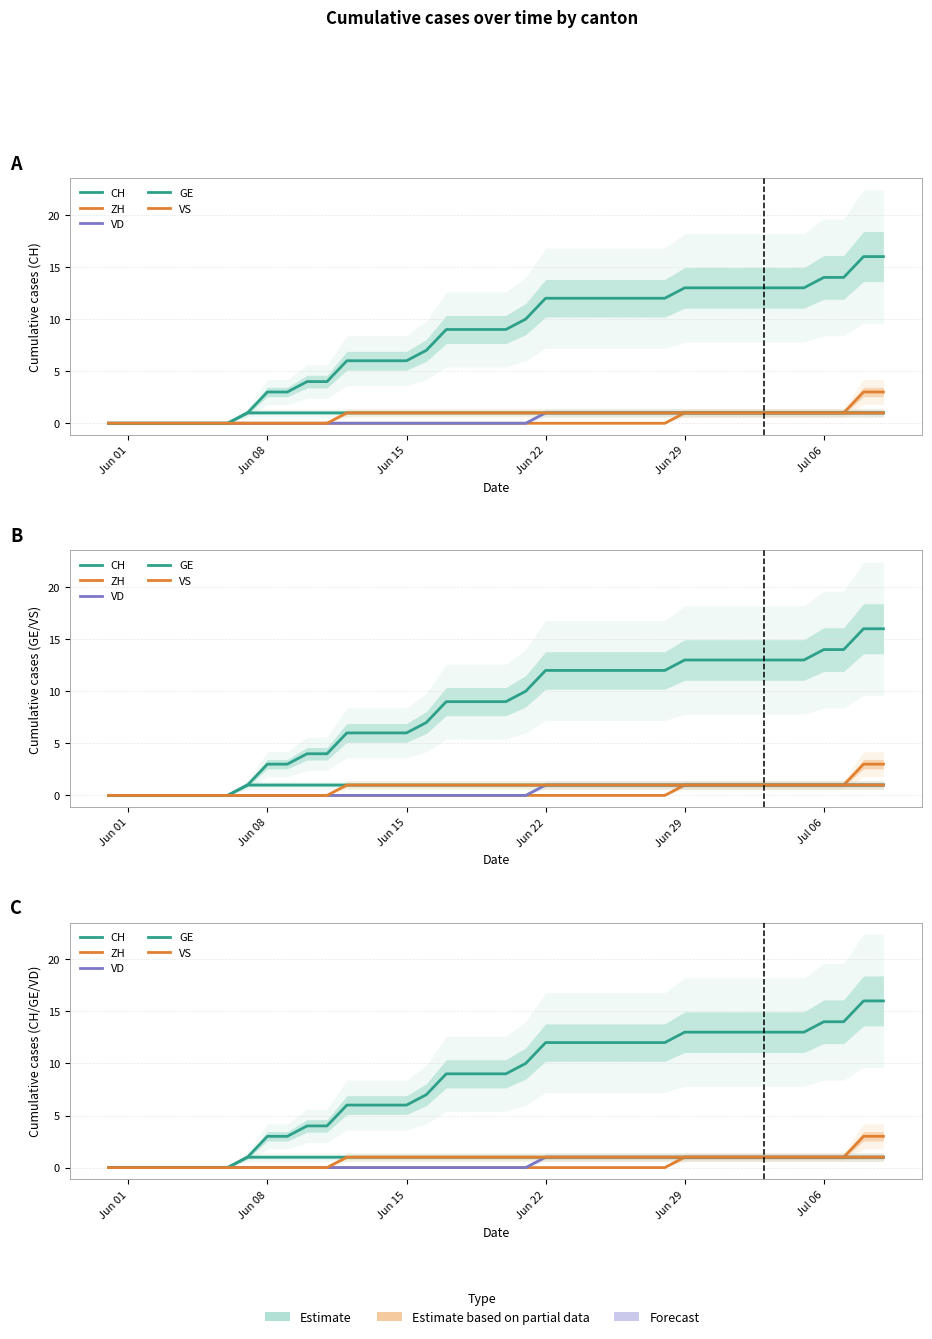

True or false: VD and CH cross at least once.

False